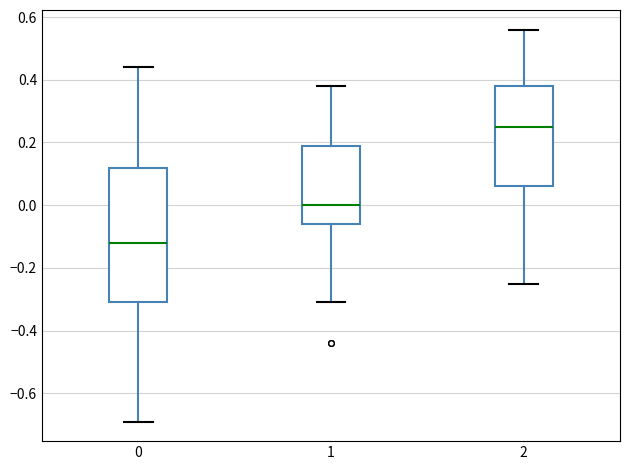

Reading left to right, read every box against the y-axis: the position of its median line, the range the box covers, and the ends of its whiskers. The values are not printed on the chart, so give them approximately, as read against the axis.

0: median -0.12, box -0.30 to 0.12, whiskers -0.68 to 0.44
1: median 0.00, box -0.06 to 0.20, whiskers -0.30 to 0.38
2: median 0.26, box 0.06 to 0.38, whiskers -0.24 to 0.56